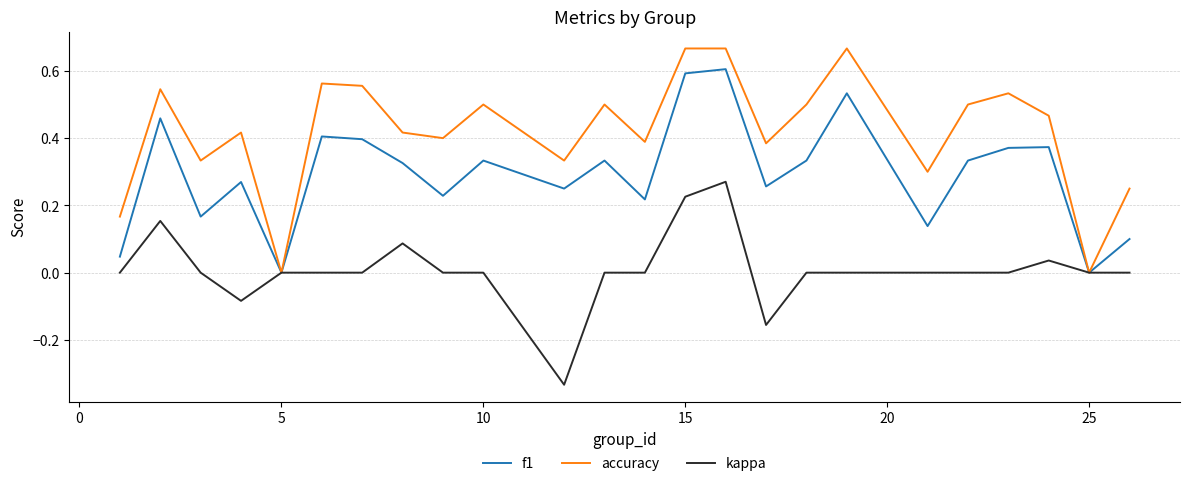

Which series has the widest spread of values?

accuracy